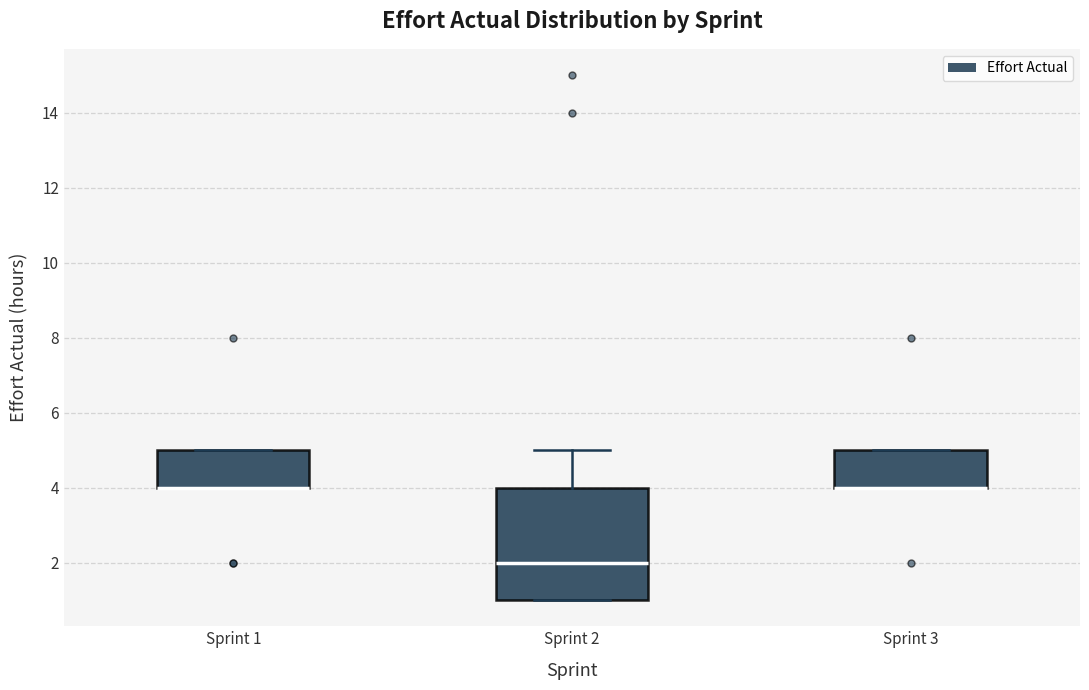

Reading left to right, transcribe this box plot: for each box, give where its median line is, the range the box spans, and where its two whiskers end, as read against the y-axis. The values are not printed on the chart, so give them approximately, as read against the axis.

Sprint 1: median 4 (drawn on the box's lower edge), box 4 to 5, whiskers 4 to 5
Sprint 2: median 2, box 1 to 4, whiskers 1 to 5
Sprint 3: median 4 (drawn on the box's lower edge), box 4 to 5, whiskers 4 to 5